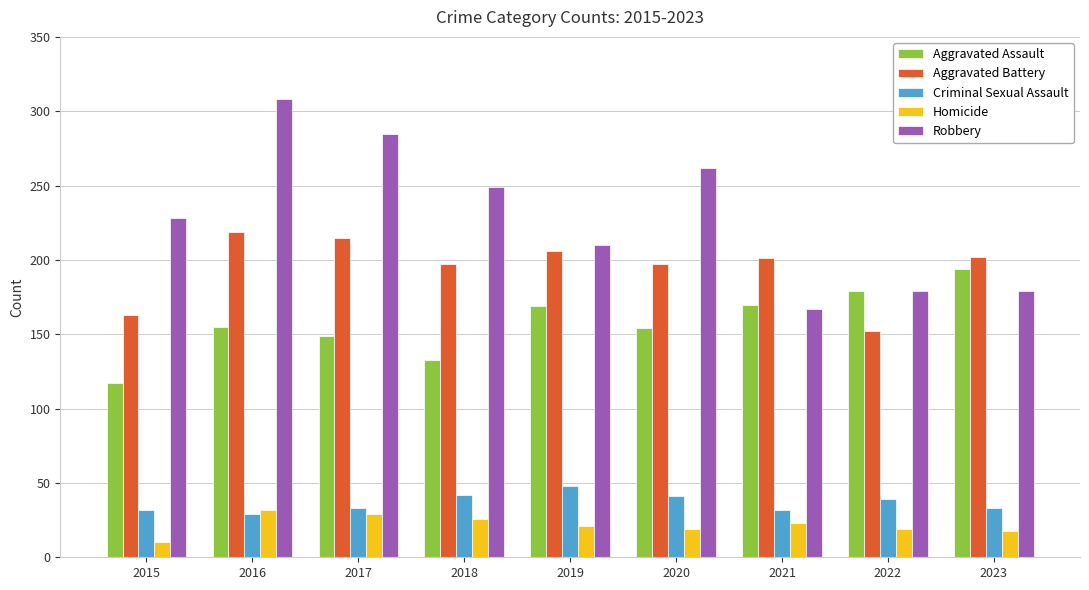

How many groups of bars are there?

9